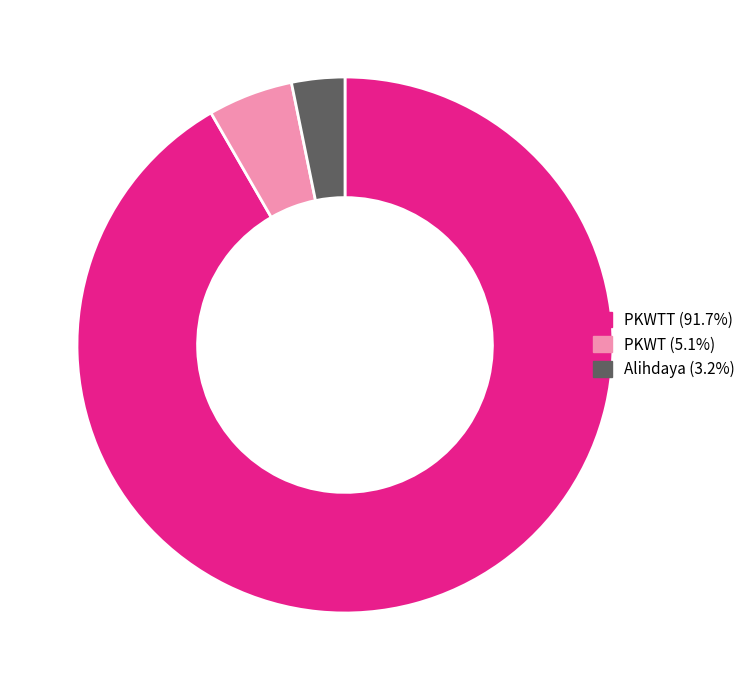

Is there a majority slice in this chart?

Yes